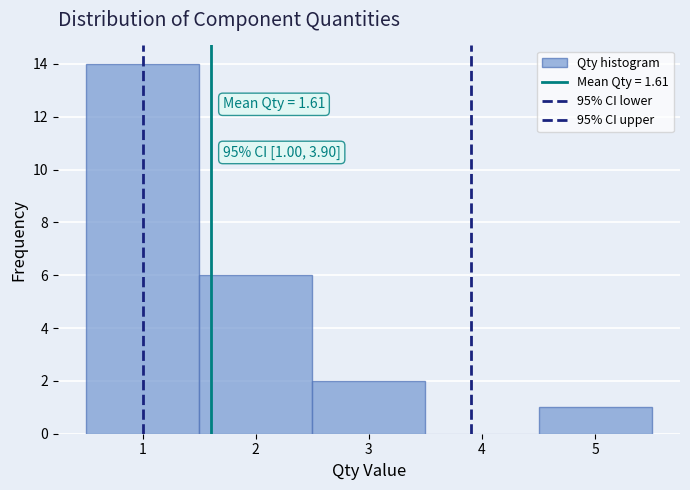

Which range on the x-axis has the tallest bar?

0.5 to 1.5